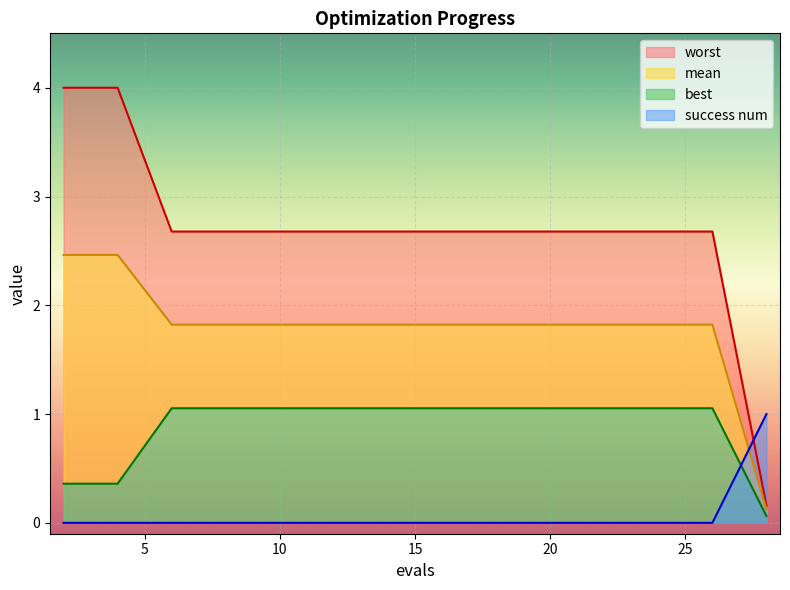

At which category is the sum across all series the highest?

2